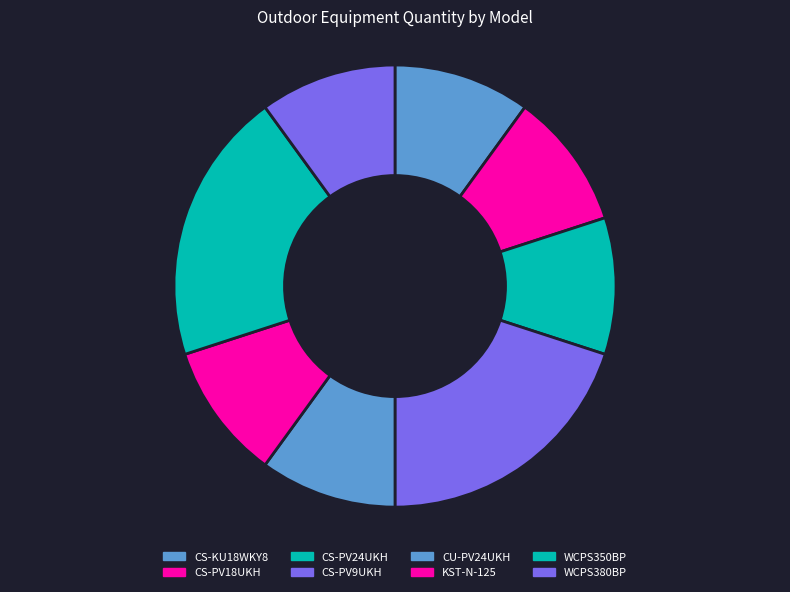

Which has a higher value, CU-PV24UKH or CS-KU18WKY8?

CU-PV24UKH